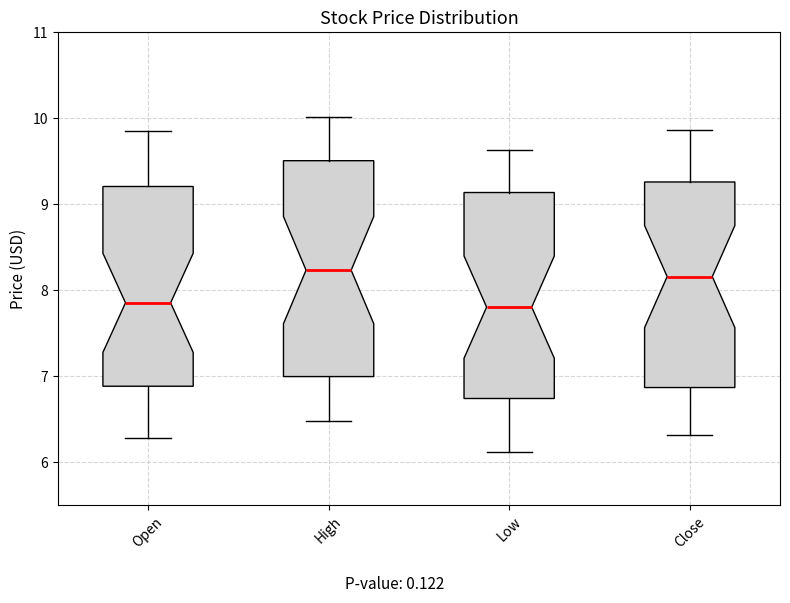

Reading left to right, transcribe this box plot: for each box, give where its median line is, the range the box spans, and where its two whiskers end, as read against the y-axis. The values are not printed on the chart, so give them approximately, as read against the axis.

Open: median 7.9, box 6.9 to 9.2, whiskers 6.3 to 9.9
High: median 8.2, box 7.0 to 9.5, whiskers 6.5 to 10.0
Low: median 7.8, box 6.7 to 9.1, whiskers 6.1 to 9.6
Close: median 8.2, box 6.9 to 9.3, whiskers 6.3 to 9.9